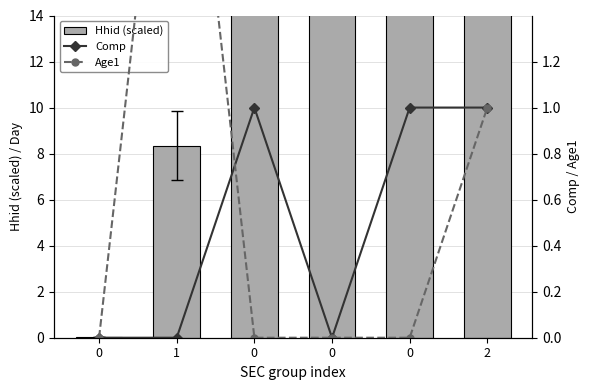

Does the chart contain stacked bars?

No